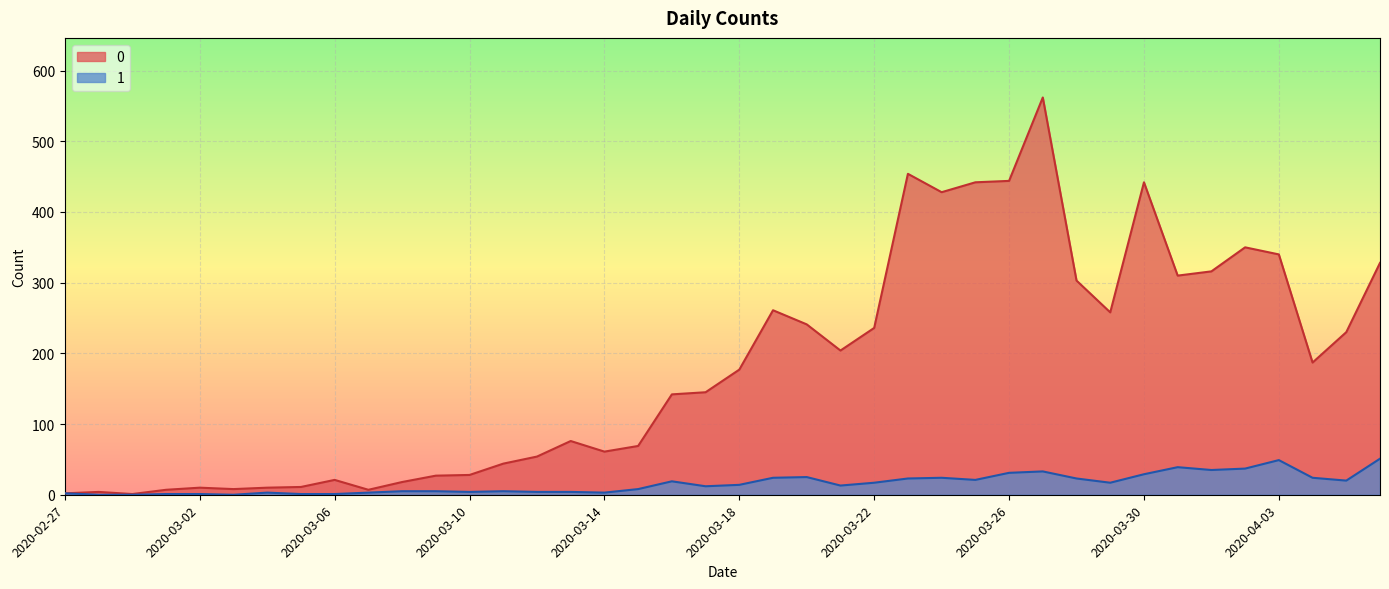

What is the label of the 16th point from the right?

2020-03-22